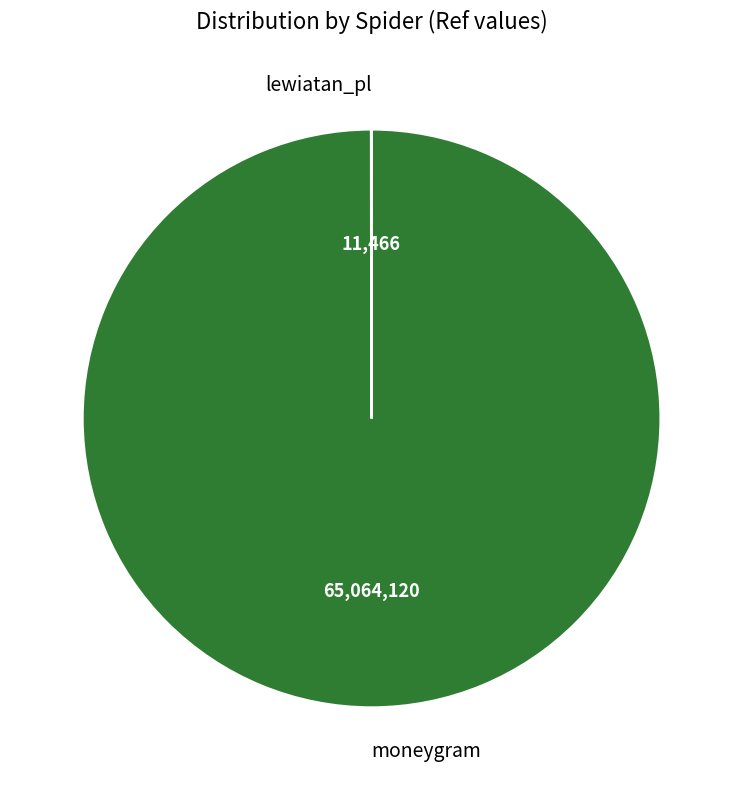

Which category has the biggest portion of the pie?

moneygram